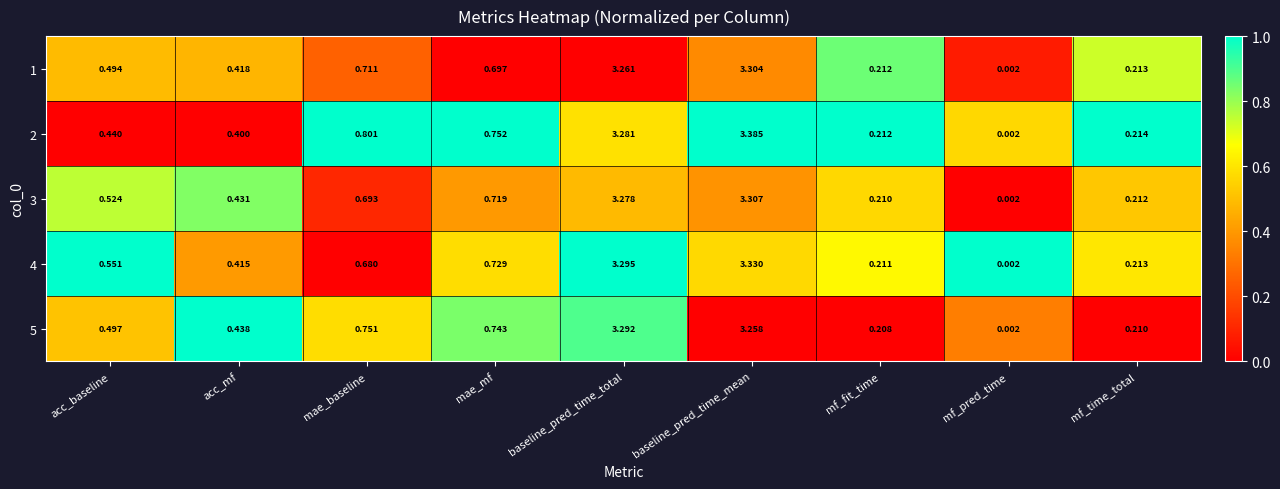

At which category is the sum across all series the highest?

baseline_pred_time_mean